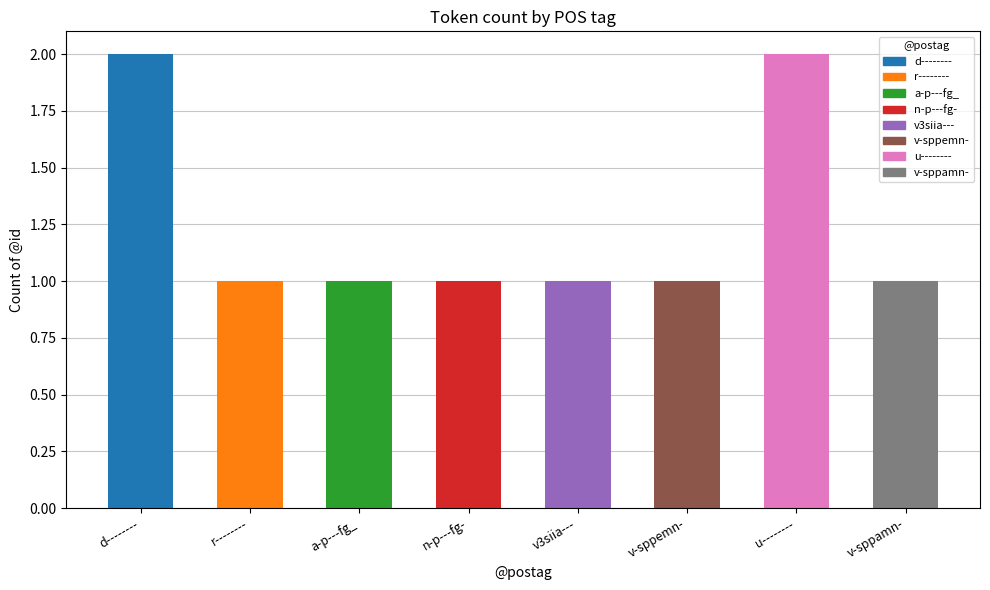

What is the difference between the maximum and minimum values?

1